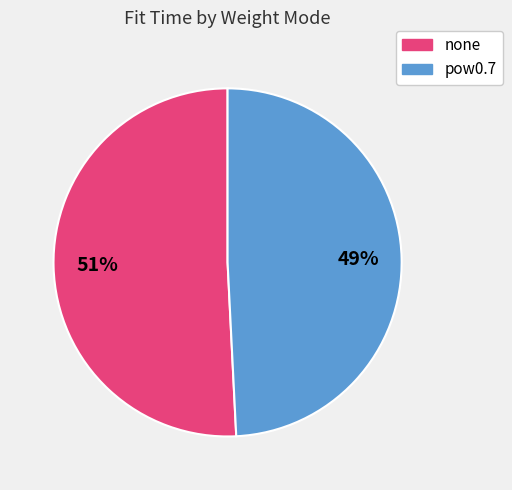

Combined, do none and pow0.7 account for over 50%?

Yes